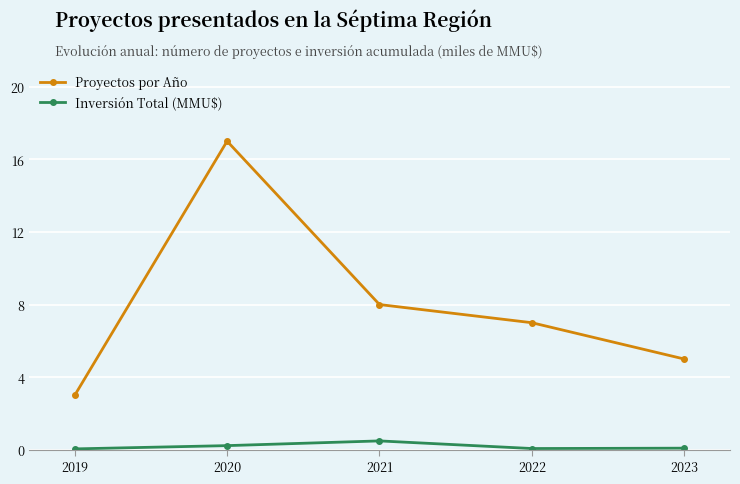

Where is the first local maximum for Inversión Total (MMU$)?

2021